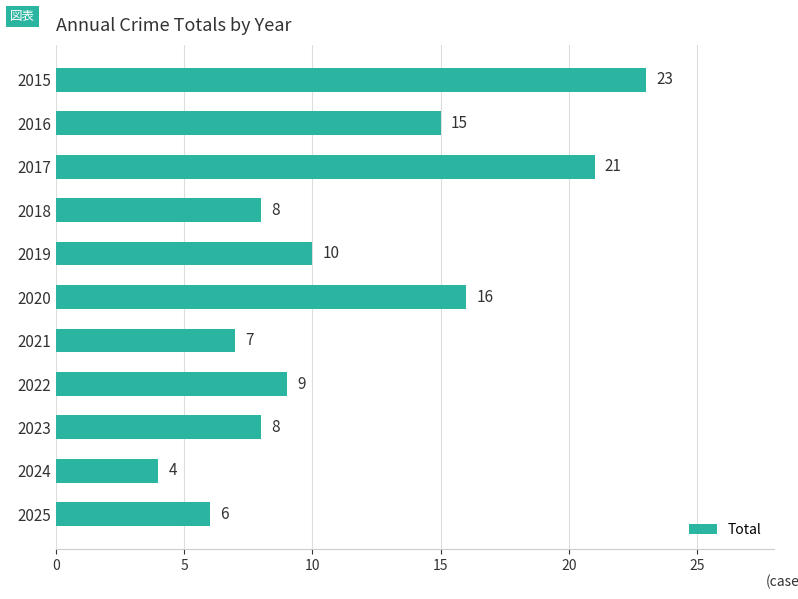

At which category does the chart reach its minimum across all series?

2024